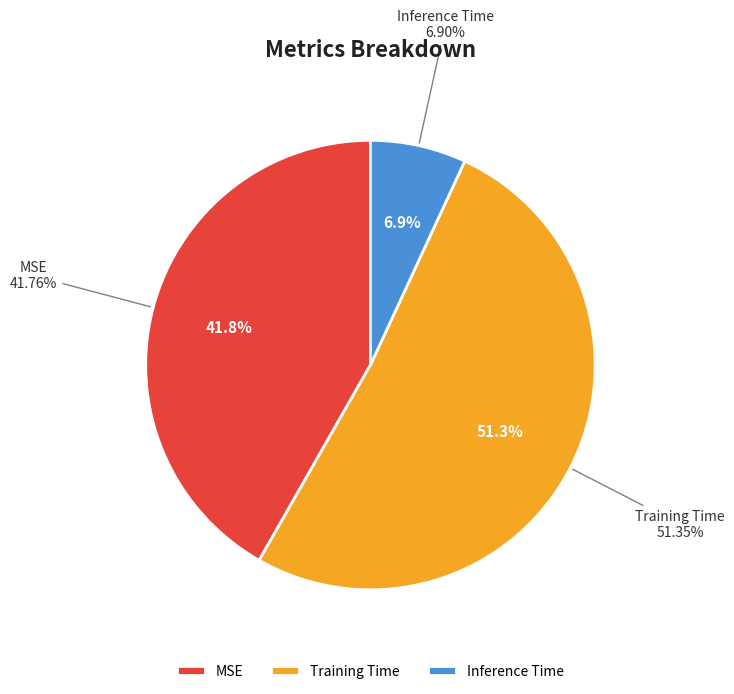

Which category accounts for the majority?

Training Time